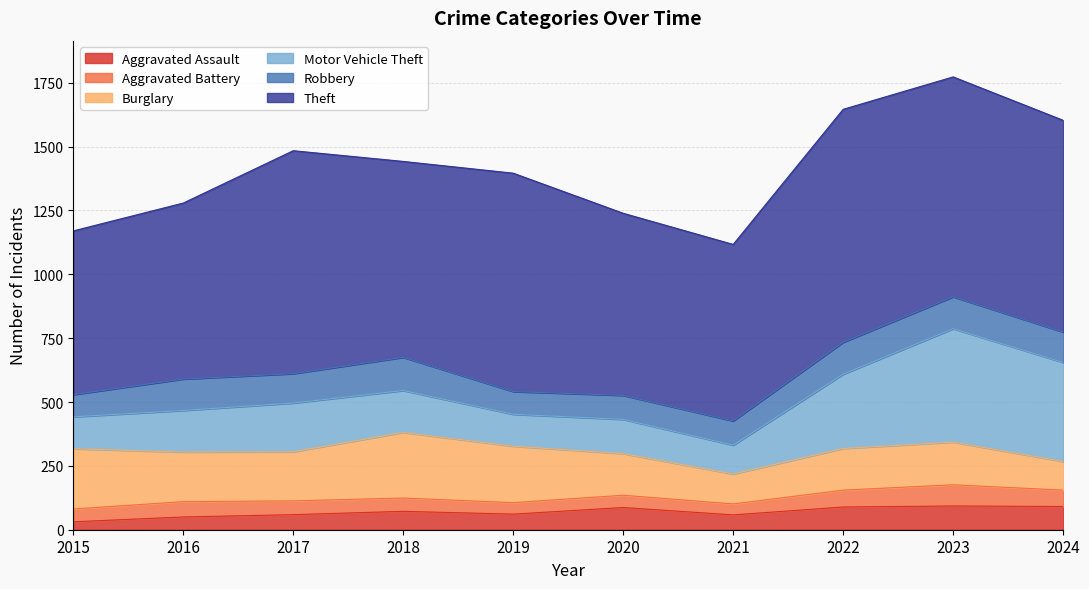

True or false: Aggravated Assault and Robbery intersect in this chart.

False